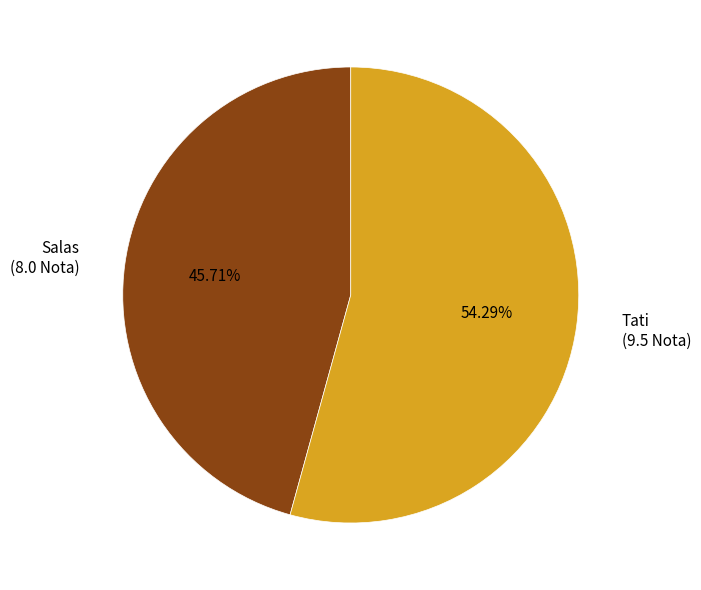

True or false: Tati accounts for 68% of the total.

False